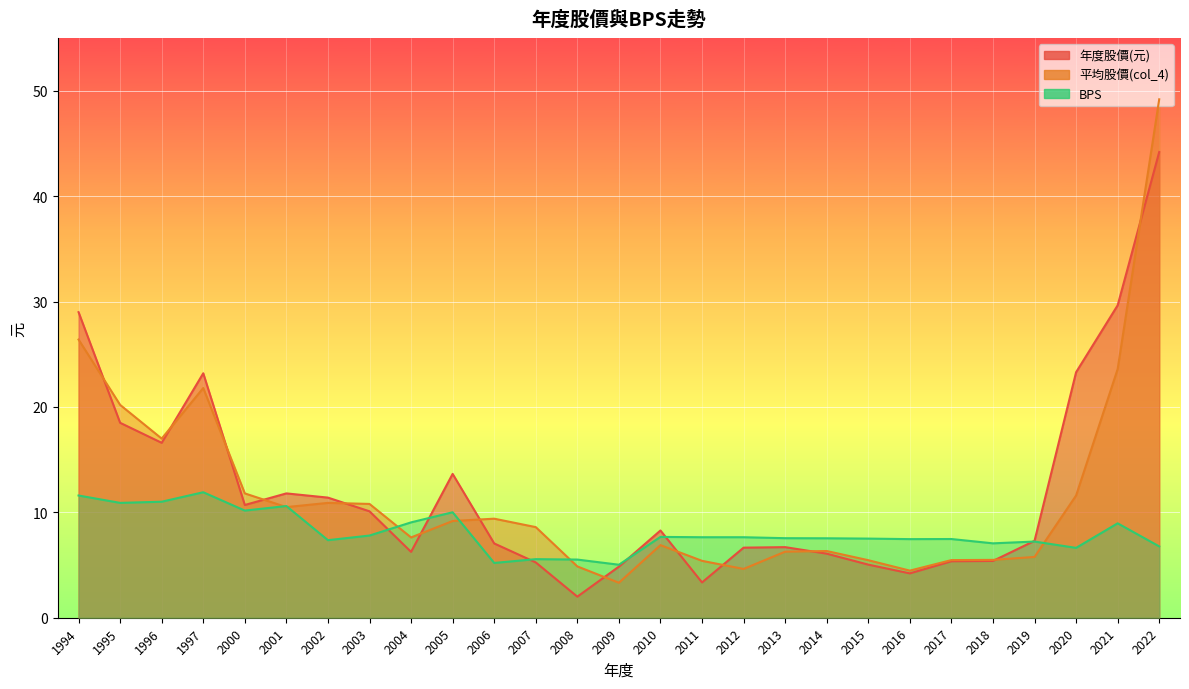

At which label does BPS first exceed 7?

1994